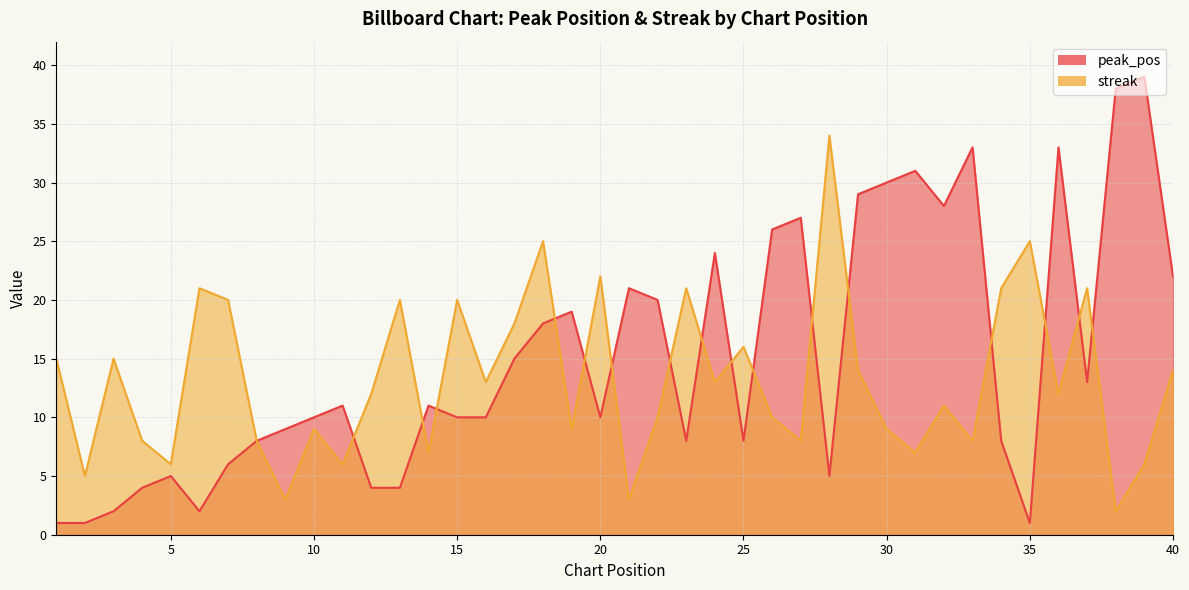

List the series in order of their peak value, lowest first.

streak, peak_pos